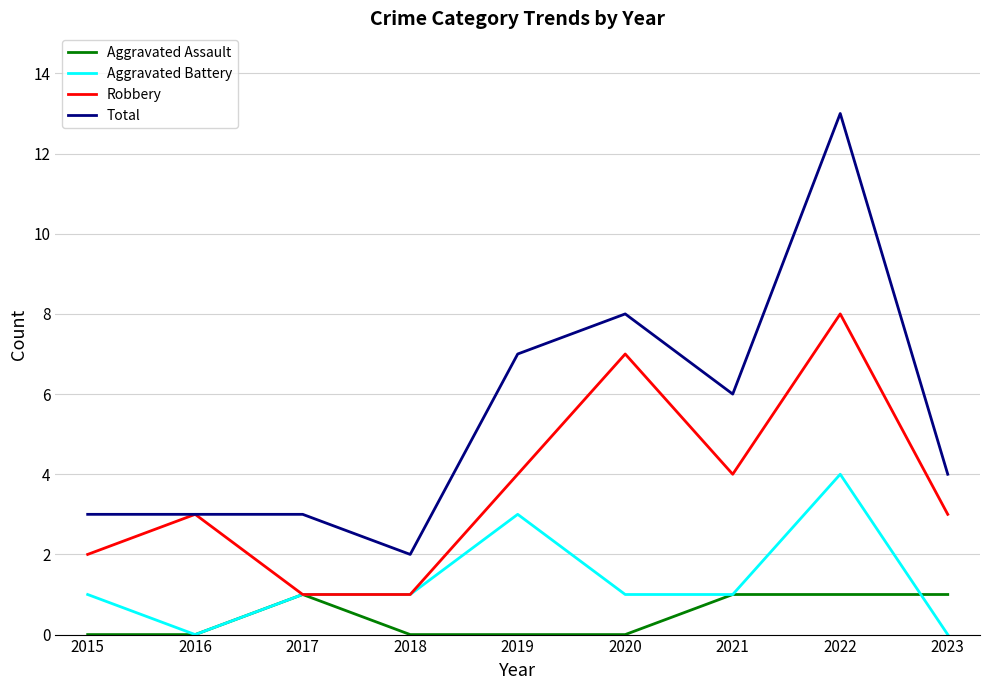

At which label does Total first exceed 4?

2019